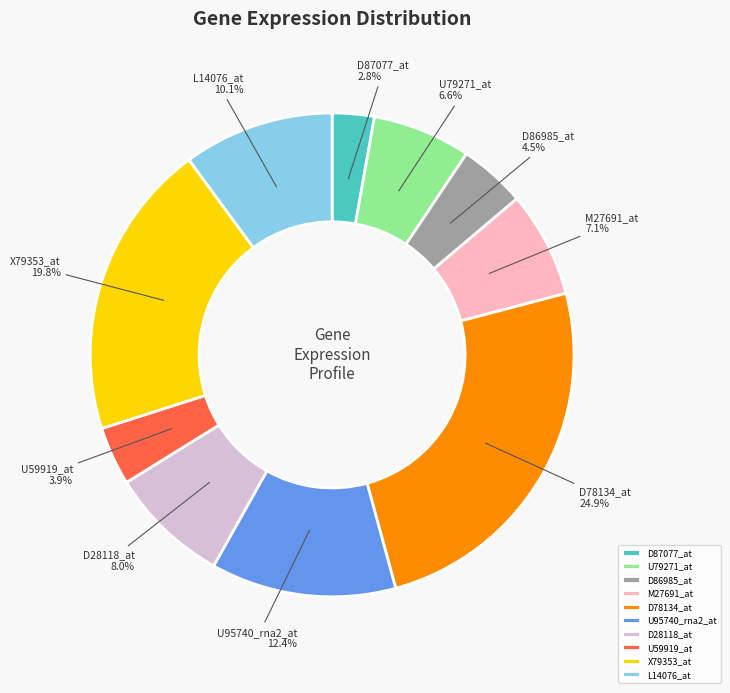

Which has a higher value, D28118_at or X79353_at?

X79353_at